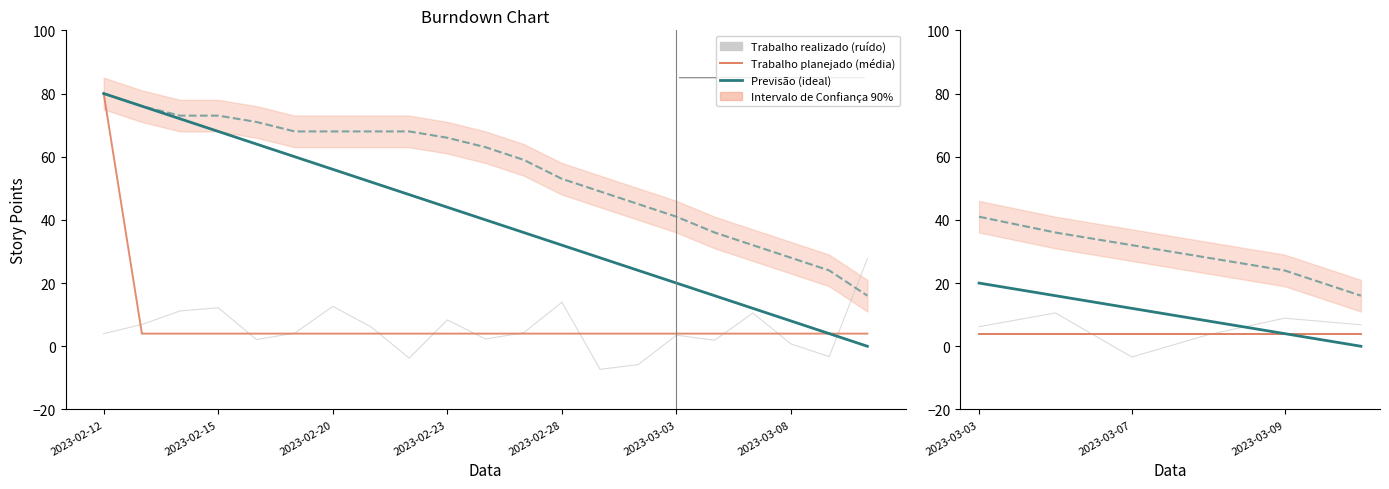

How many lines are shown in the chart?

4